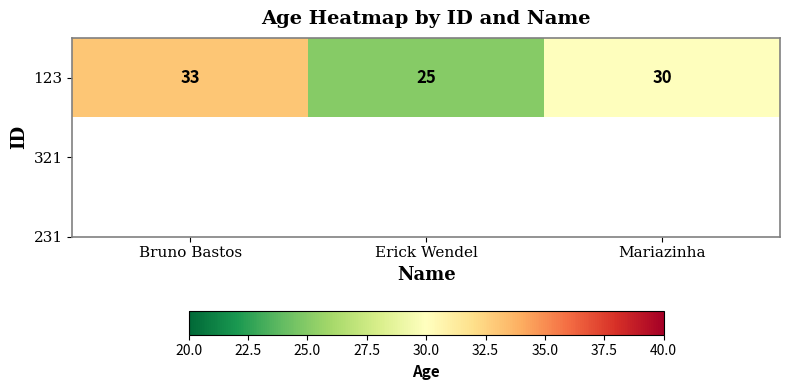

At which label does the data first exceed 30?

Bruno Bastos